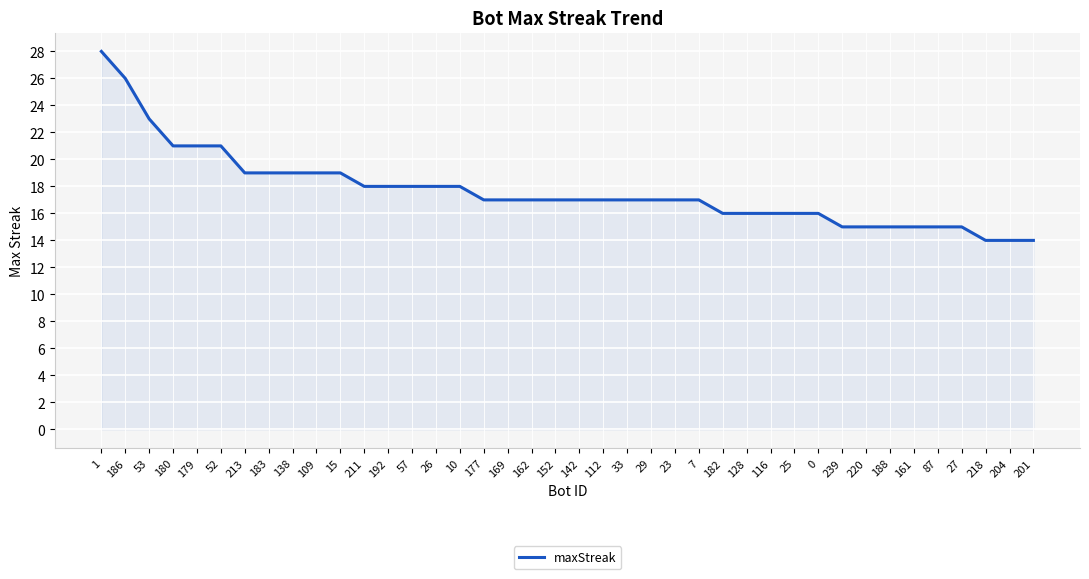

Reading right to left, extract all data points from this chart.

14	14	14	15	15	15	15	15	15	16	16	16	16	16	17	17	17	17	17	17	17	17	17	17	18	18	18	18	18	19	19	19	19	19	21	21	21	23	26	28